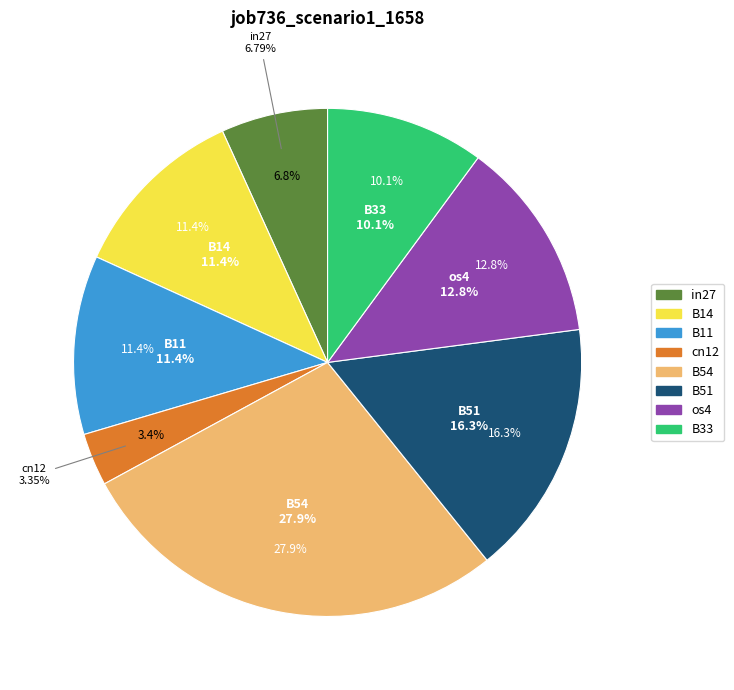

How many segments does this pie chart have?

8